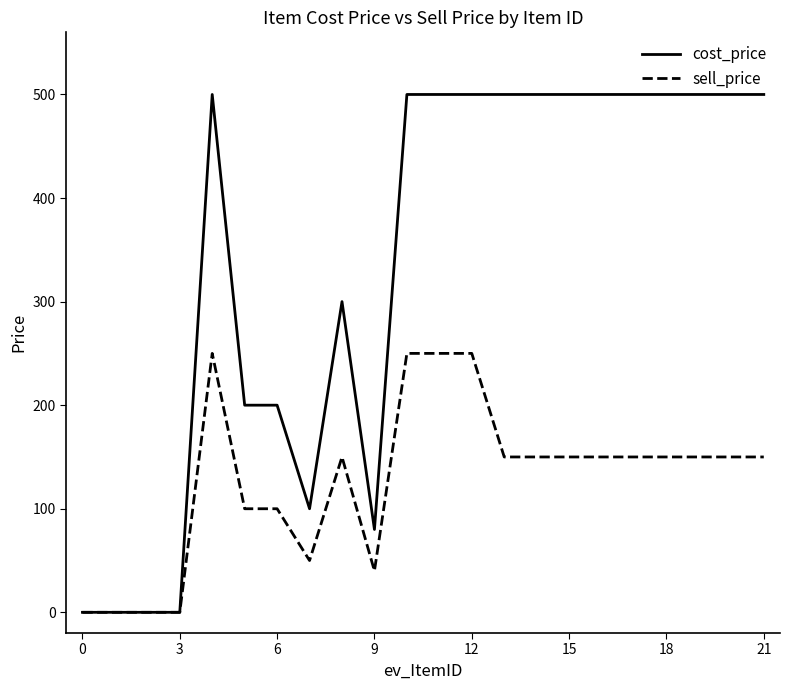

How many lines are shown in the chart?

2